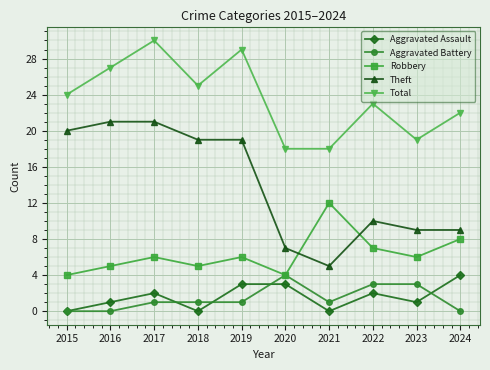

Reading left to right, transcribe all the data shown in this chart.

Aggravated Assault: 0	1	2	0	3	3	0	2	1	4
Aggravated Battery: 0	0	1	1	1	4	1	3	3	0
Robbery: 4	5	6	5	6	4	12	7	6	8
Theft: 20	21	21	19	19	7	5	10	9	9
Total: 24	27	30	25	29	18	18	23	19	22